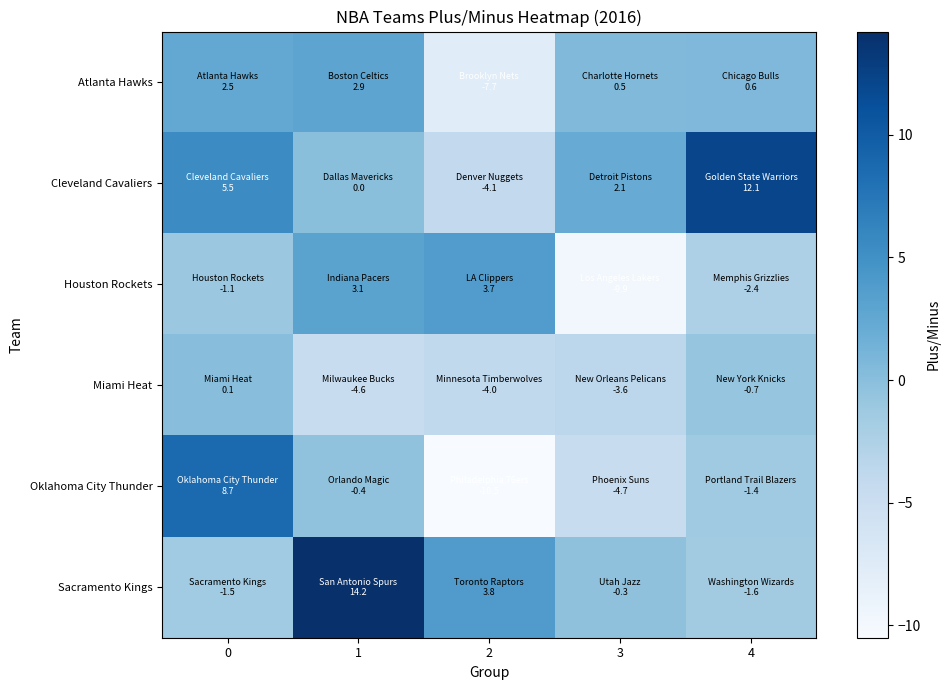

At which category is the sum across all series the highest?

1